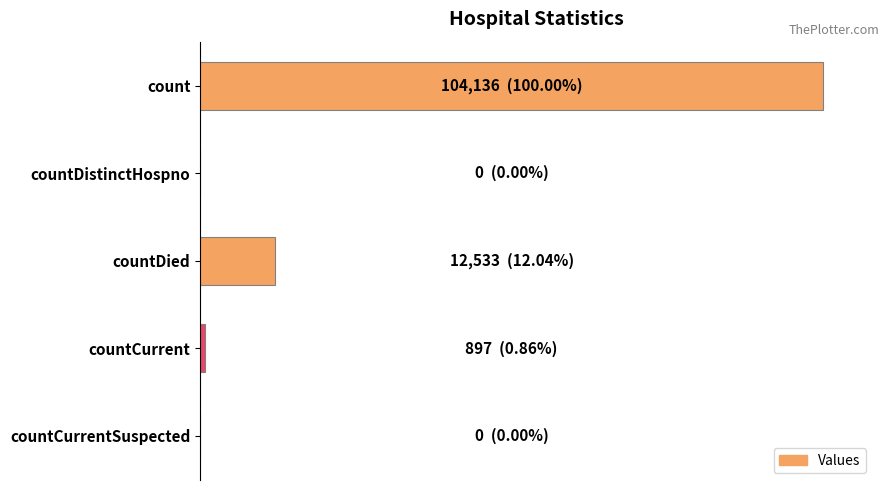

What is the difference between the maximum and minimum values?

104136